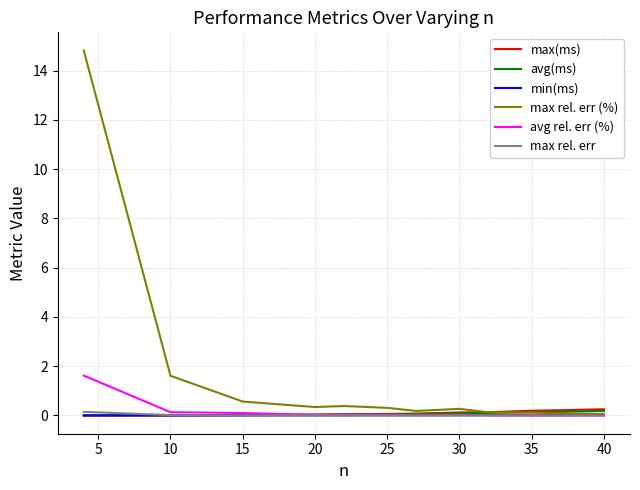

How many lines are shown in the chart?

6